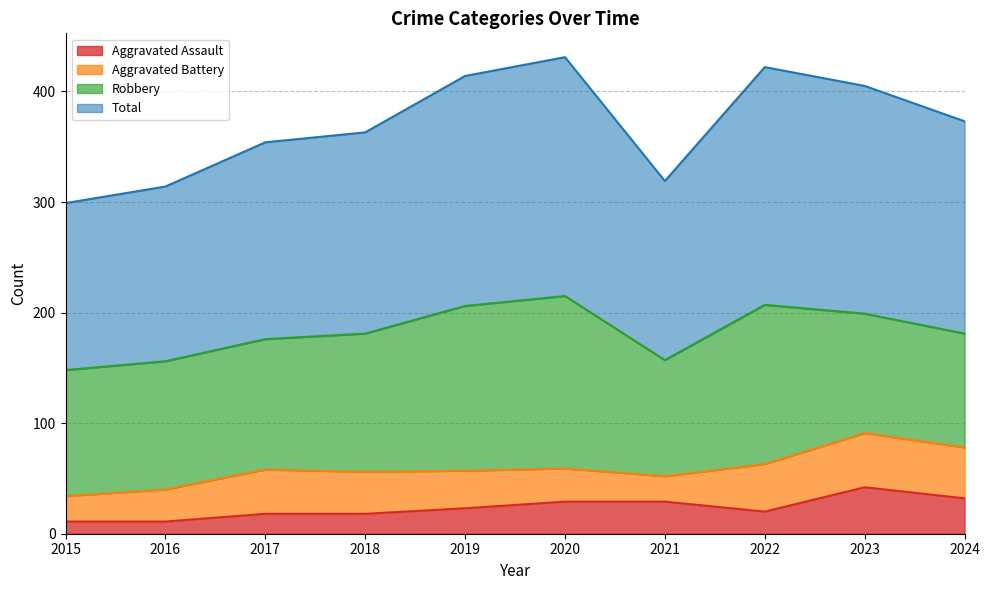

Where is Aggravated Assault nearest to the value 26?

2019